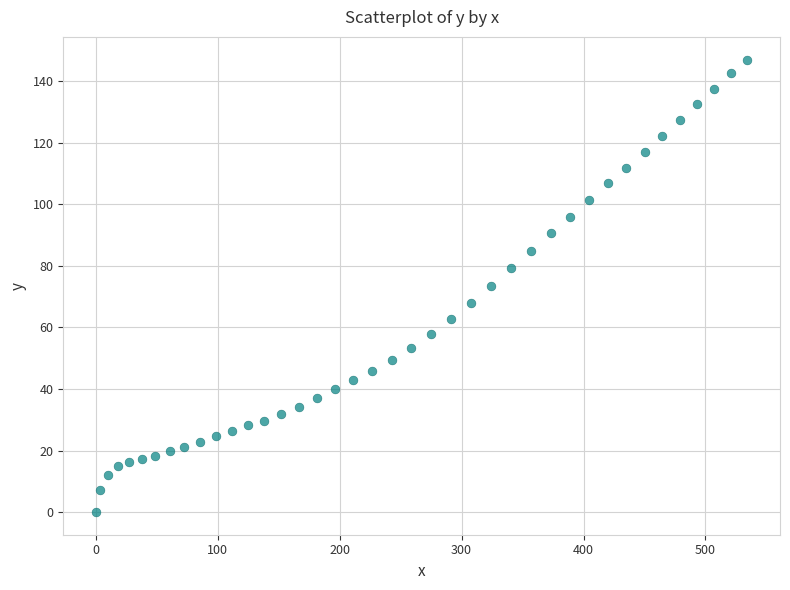

What is the range of Y values (max minus min)?

147.1